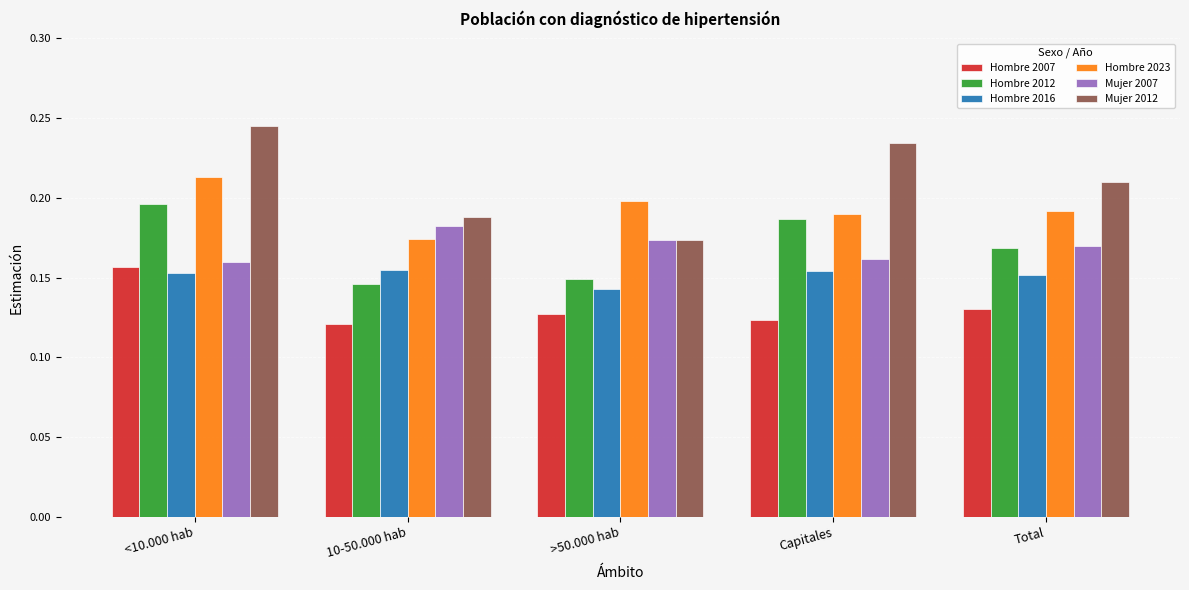

Between <10.000 hab and Total, which series saw the biggest shift?

Mujer 2012